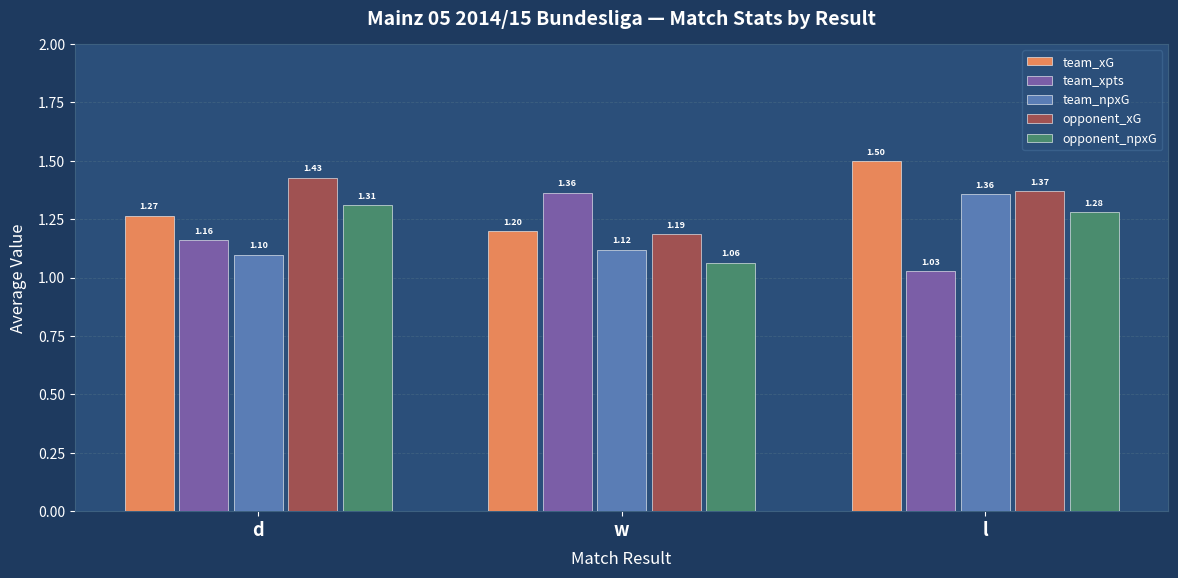

At which label does team_xpts reach its minimum?

l